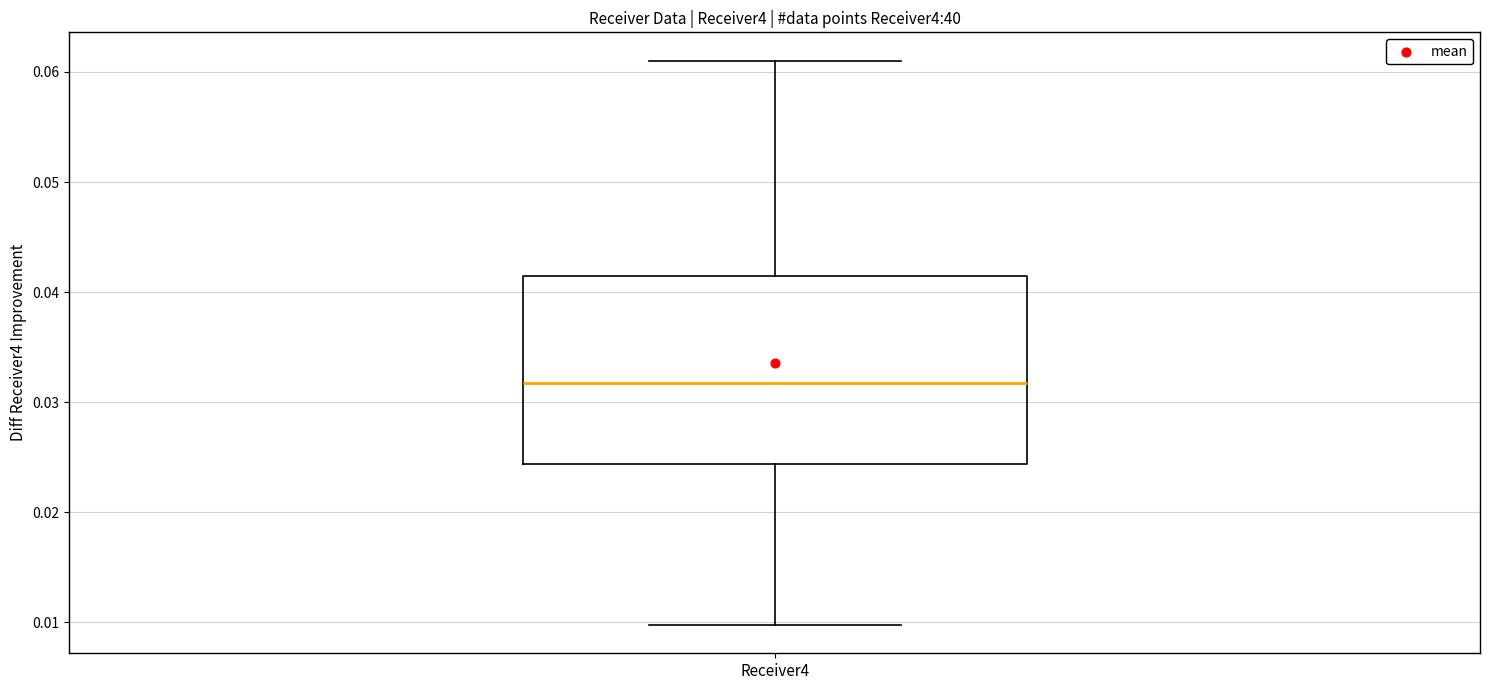

Read this box plot against the y-axis: the position of the median line, the range covered by the box, and the ends of both whiskers. The values are not printed on the chart, so give them approximately, as read against the axis.

median 0.032, box 0.024 to 0.042, whiskers 0.010 to 0.061